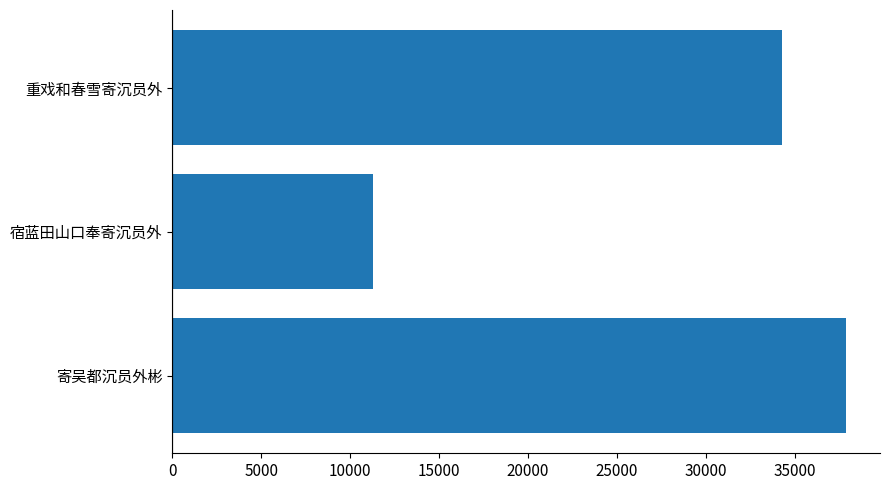

Which label corresponds to the smallest value in the chart?

宿蓝田山口奉寄沉员外